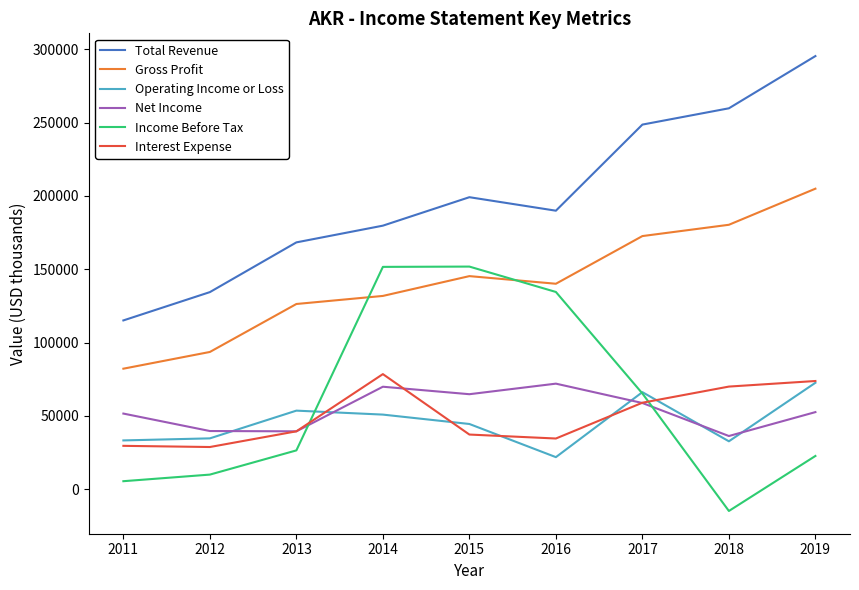

True or false: Interest Expense and Total Revenue intersect in this chart.

False